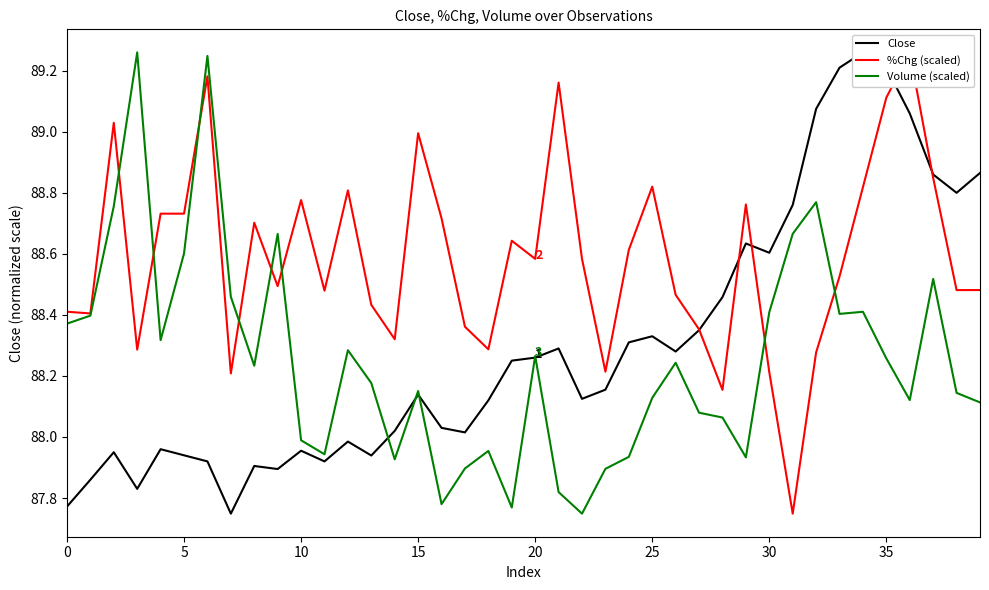

Between which two adjacent categories do Close and %Chg (scaled) first intersect?

27 and 28